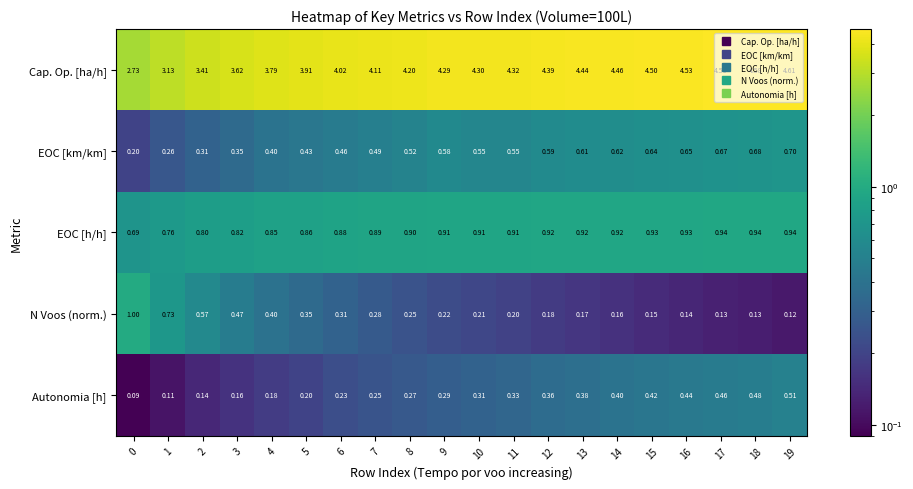

Which series has the widest spread of values?

Cap. Op. [ha/h]